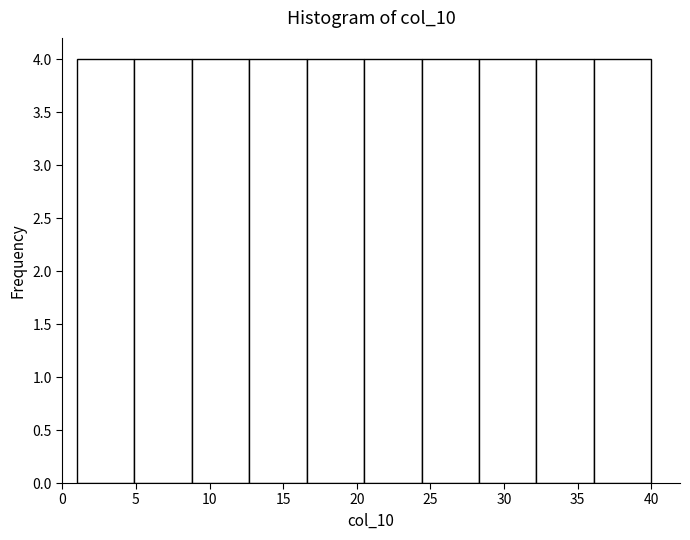

Reading left to right, transcribe this chart: for each bar, give the range it covers on the x-axis and its height. Neither the bar edges nor the heights are printed on the chart, so give them approximately, as read against the axes.

1.0 to 4.9: 4
4.9 to 8.8: 4
8.8 to 12.7: 4
12.7 to 16.6: 4
16.6 to 20.5: 4
20.5 to 24.4: 4
24.4 to 28.3: 4
28.3 to 32.2: 4
32.2 to 36.1: 4
36.1 to 40.0: 4